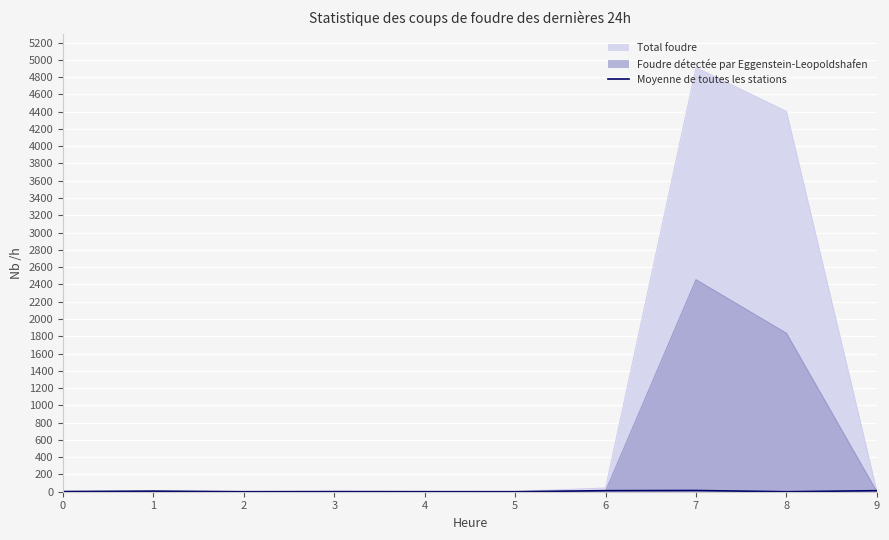

Between 5 and 7, which series saw the biggest shift?

Total foudre